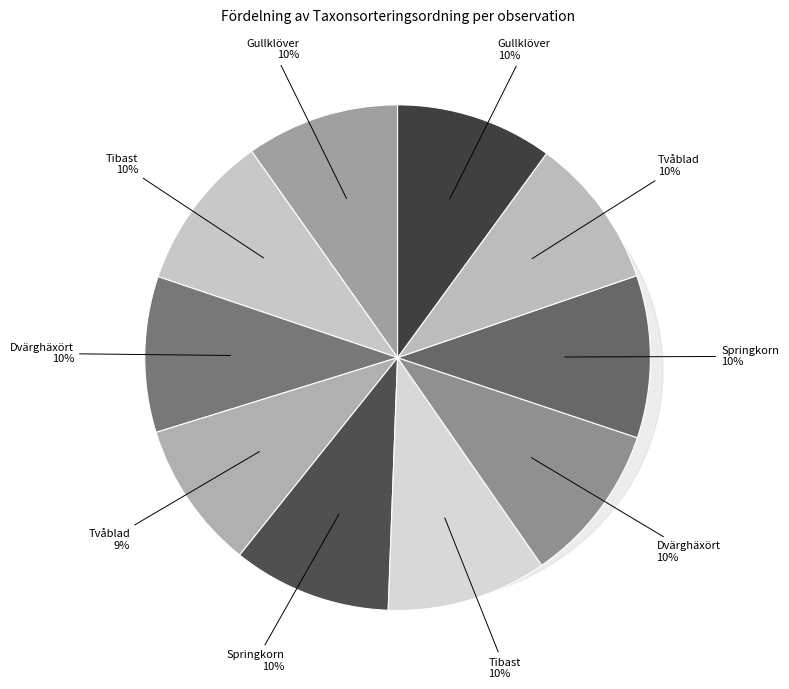

How many segments does this pie chart have?

10